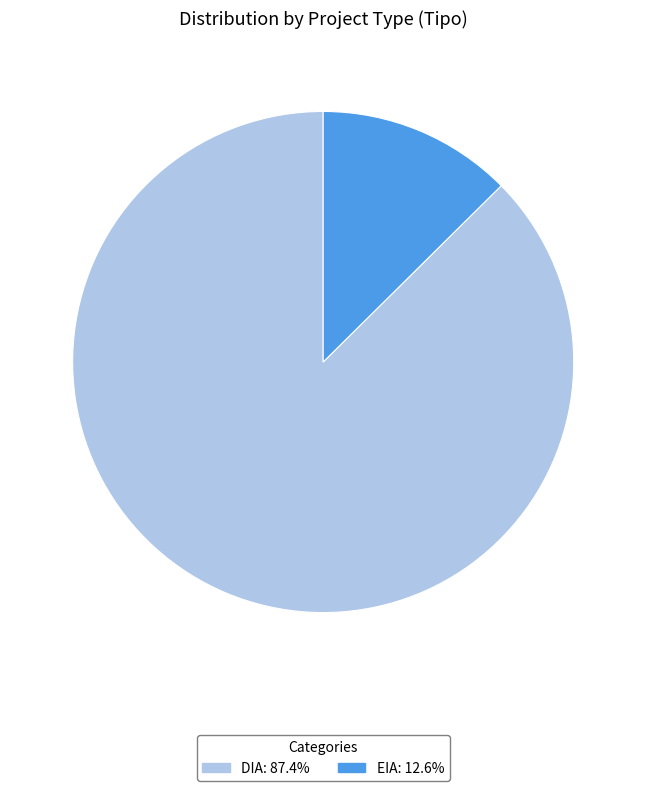

Is there a majority slice in this chart?

Yes